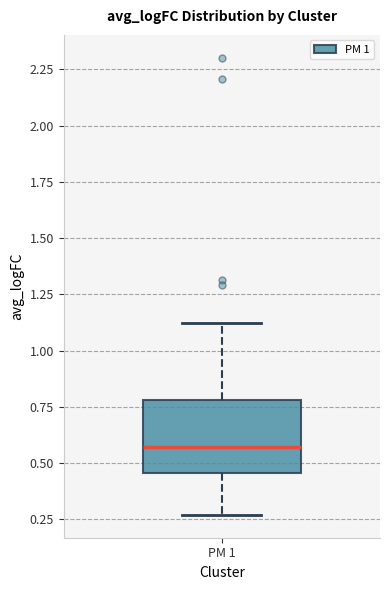

Where is the upper edge of the box for PM 1 on the y-axis? The values are not printed on the chart, so give them approximately, as read against the axis.

0.80